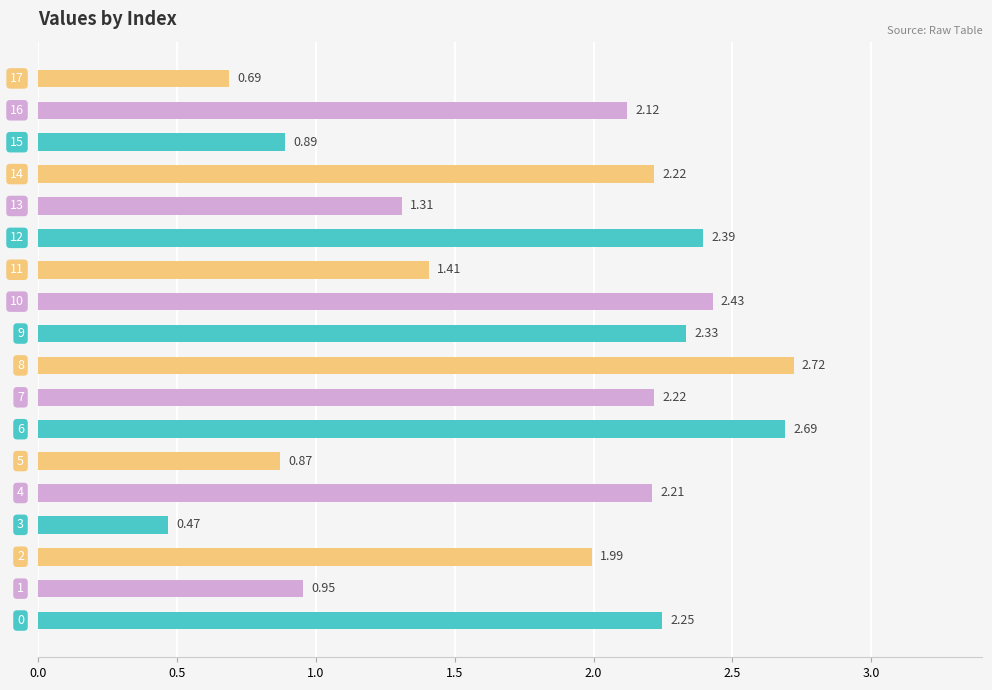

What is the difference between the second highest and second lowest values?

2.0